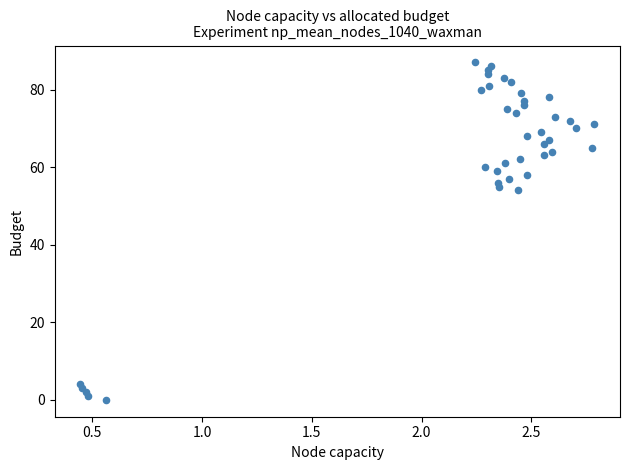

What Y value in the scatter plot is closest to 43?

54